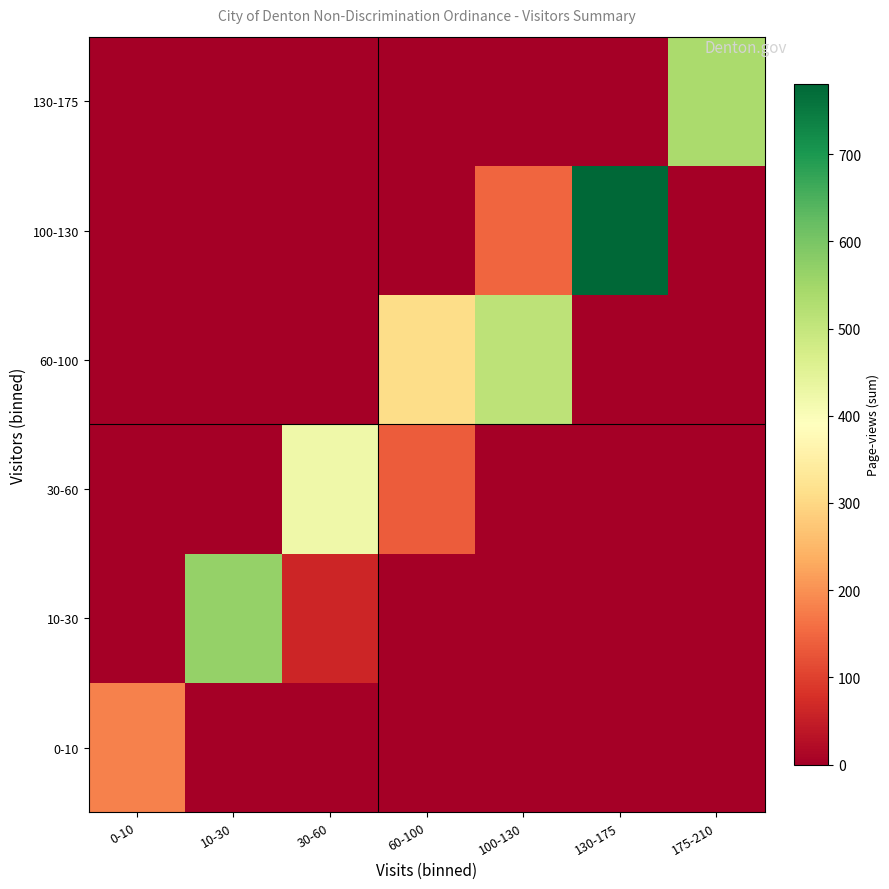

Between 0-10 and 130-175, which series saw the biggest shift?

100-130